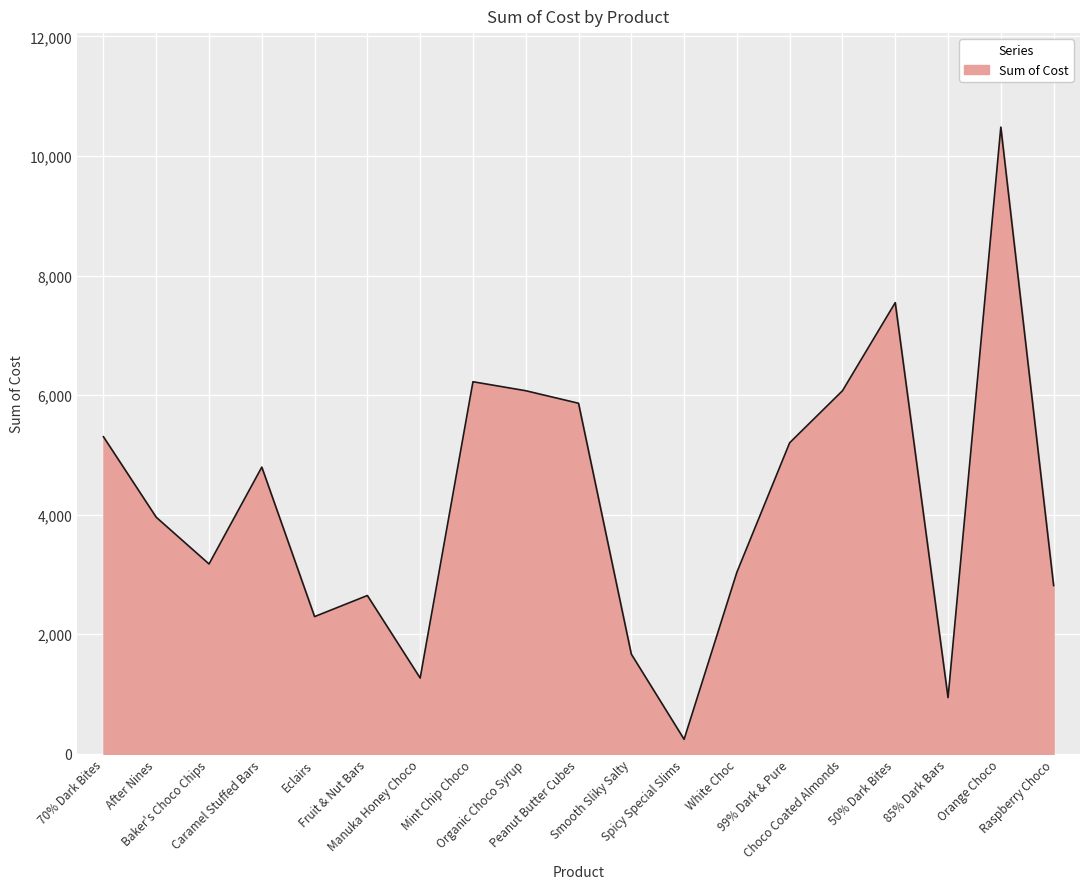

What is the smallest value displayed?

243.0